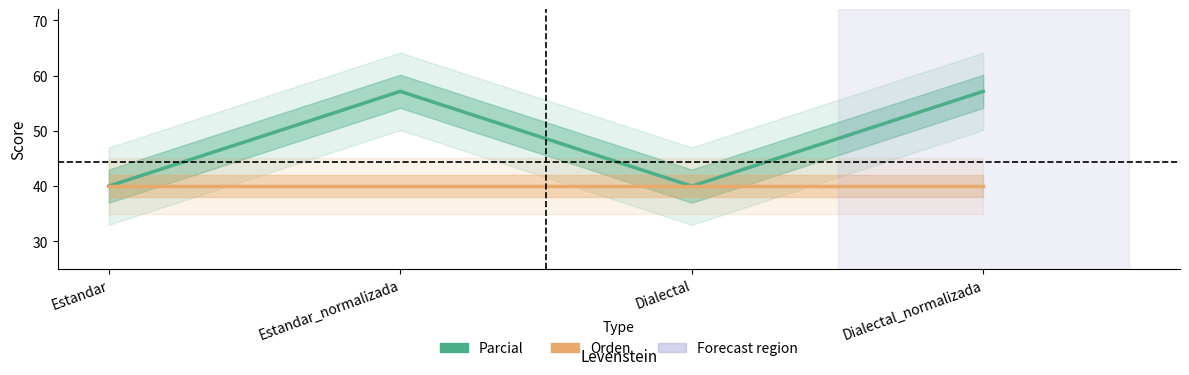

Which series changed the most between Dialectal and Dialectal_normalizada?

Parcial